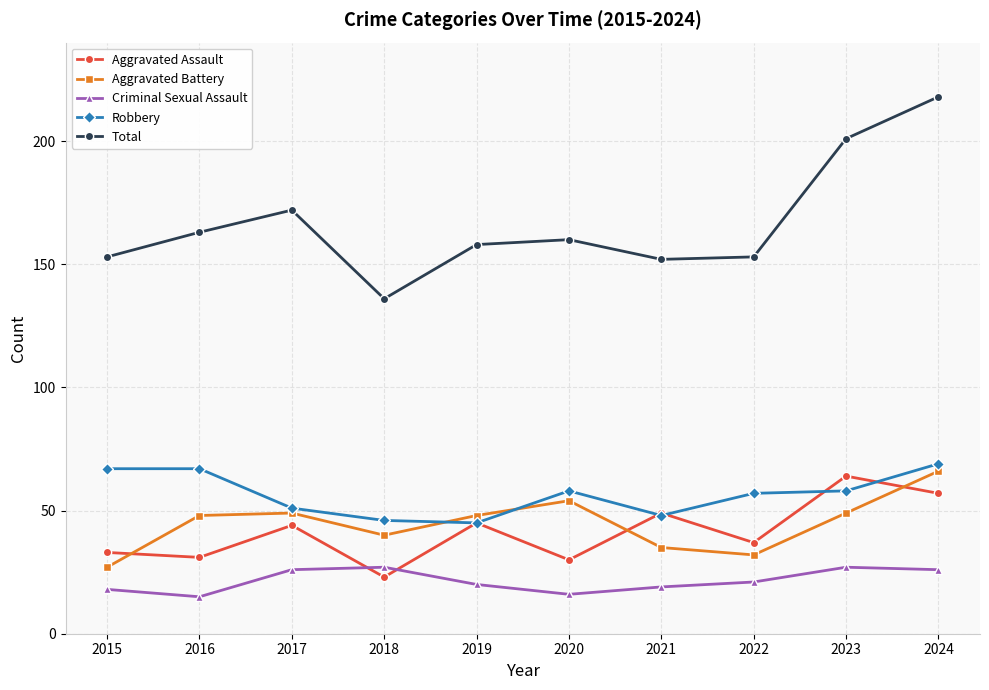

What value does the Criminal Sexual Assault series have at 2019?

20